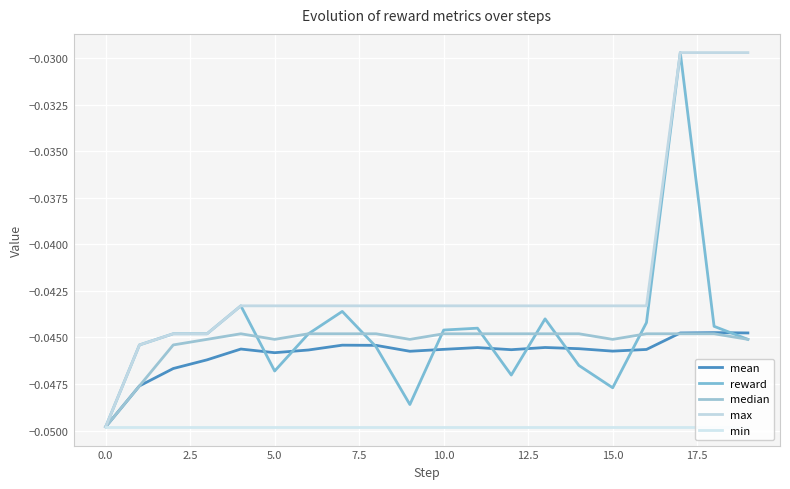

Which label corresponds to the largest value in the chart?

17